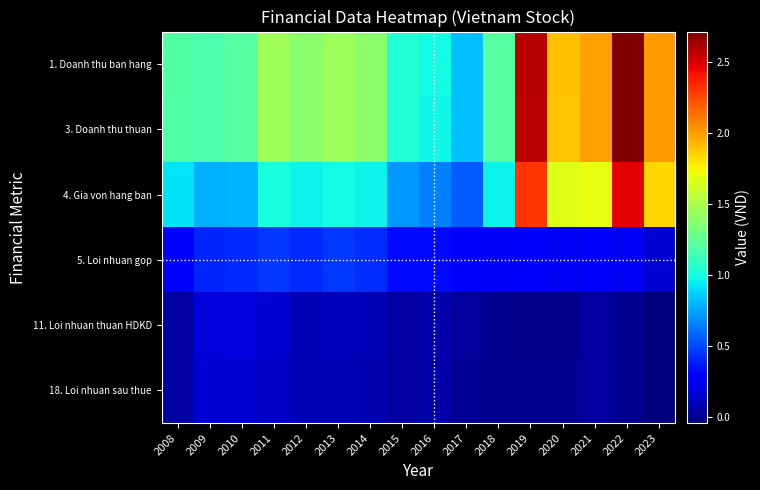

Reading left to right, list all the values displayed in this chart.

1. Doanh thu ban hang: 2008=119853986	2009=118148866	2010=121158368	2011=146291924	2012=138543378	2013=144662794	2014=138608729	2015=104058678	2016=97985284	2017=82818159	2018=121493537	2019=258538658	2020=189819059	2021=199819895	2022=271693144	2023=201467598
3. Doanh thu thuan: 2008=119123462	2009=118117501	2010=121137212	2011=145821048	2012=138365563	2013=144454839	2014=138222196	2015=103753028	2016=96964726	2017=82481346	2018=121058162	2019=257313647	2020=189549408	2021=199699220	2022=271283887	2023=200823945
4. Gia von hang ban: 2008=92404813	2009=78302819	2010=79385557	2011=100374208	2012=96512234	2013=98418931	2014=95966814	2015=71191130	2016=64629248	2017=55742448	2018=95894271	2019=231173905	2020=165973275	2021=170221092	2022=247279563	2023=184099713
5. Loi nhuan gop: 2008=26718649	2009=39814682	2010=41751656	2011=45446840	2012=41853329	2013=46035908	2014=42255383	2015=32561898	2016=32335478	2017=26738898	2018=25163891	2019=26139742	2020=23576133	2021=29478128	2022=24004325	2023=16724232
11. Loi nhuan thuan HDKD: 2008=4708197	2009=18003155	2010=18193597	2011=15102670	2012=8636500	2013=11470259	2014=9183138	2015=4924233	2016=7060389	2017=2084916	2018=769468	2019=-459673	2020=-554332	2021=3579173	2022=371741	2023=-4513341
18. Loi nhuan sau thue: 2008=4673385	2009=16820638	2010=16537078	2011=13015697	2012=8647203	2013=8502753	2014=7412279	2015=3855963	2016=5615347	2017=1121477	2018=637857	2019=22936	2020=15581	2021=3149153	2022=433974	2023=-4502150